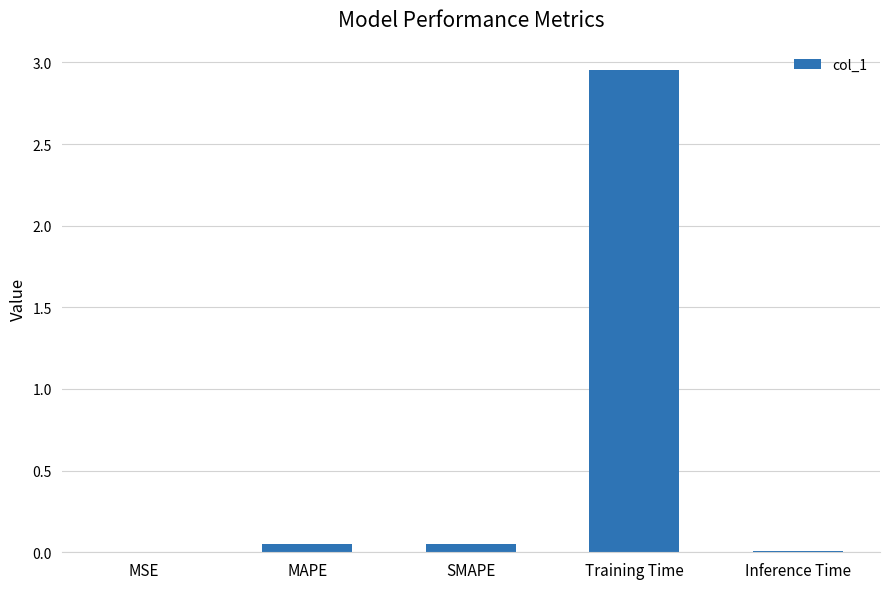

At which category does the chart reach its peak across all series?

Training Time